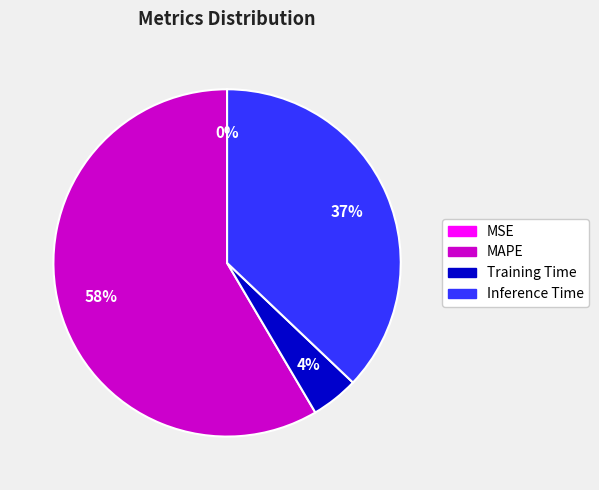

Is there any slice that represents more than half of the pie?

Yes